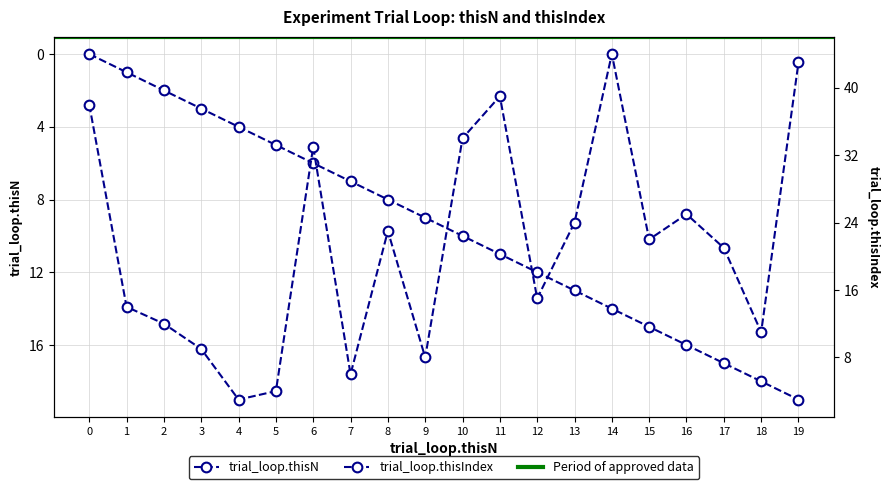

Reading left to right, what are all the values shown in this chart?

trial_loop.thisN: 0=0	1=1	2=2	3=3	4=4	5=5	6=6	7=7	8=8	9=9	10=10	11=11	12=12	13=13	14=14	15=15	16=16	17=17	18=18	19=19
trial_loop.thisIndex: 0=38	1=14	2=12	3=9	4=3	5=4	6=33	7=6	8=23	9=8	10=34	11=39	12=15	13=24	14=44	15=22	16=25	17=21	18=11	19=43